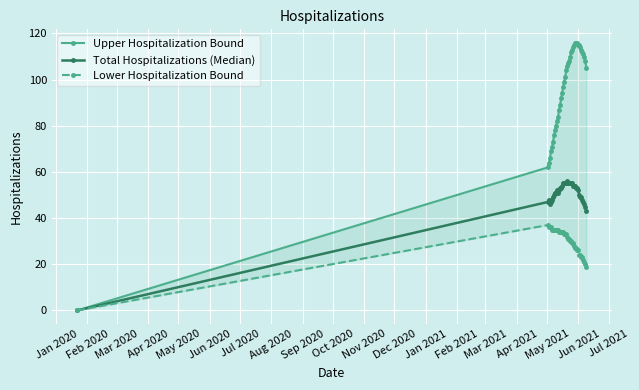

True or false: Total Hospitalizations (Median) and Lower Hospitalization Bound intersect in this chart.

False